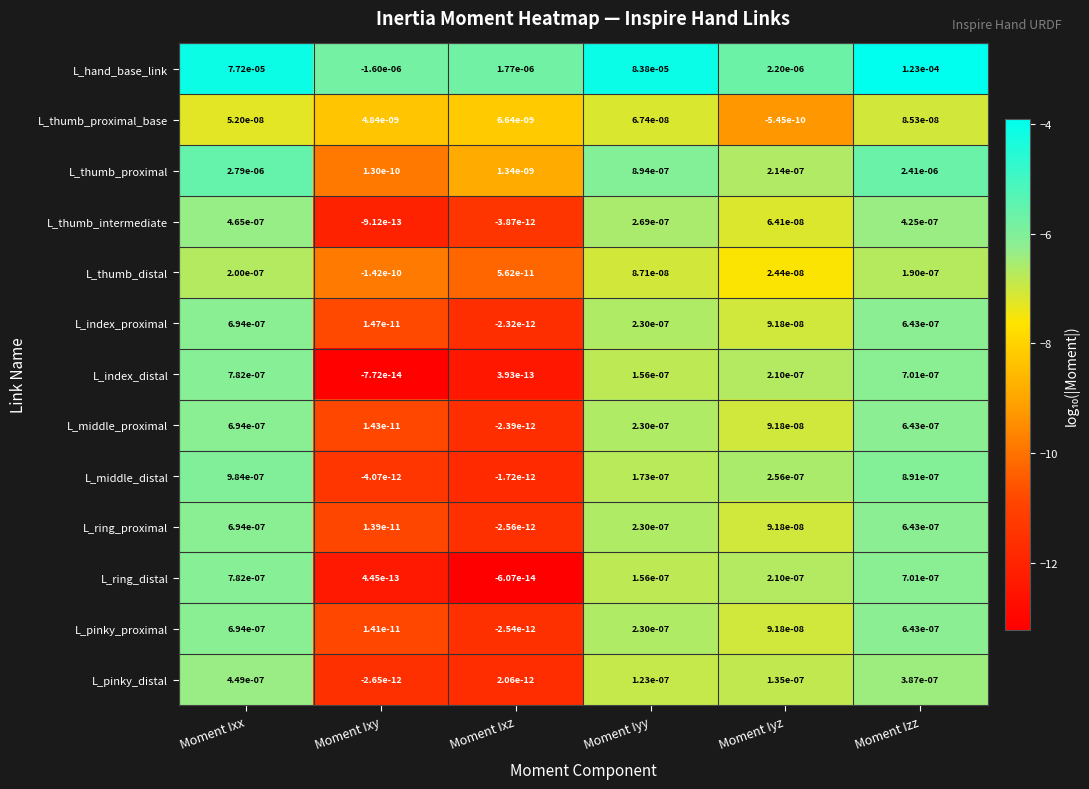

The L_ring_proximal series shows 0.0 at Moment Iyz. True or false?

True